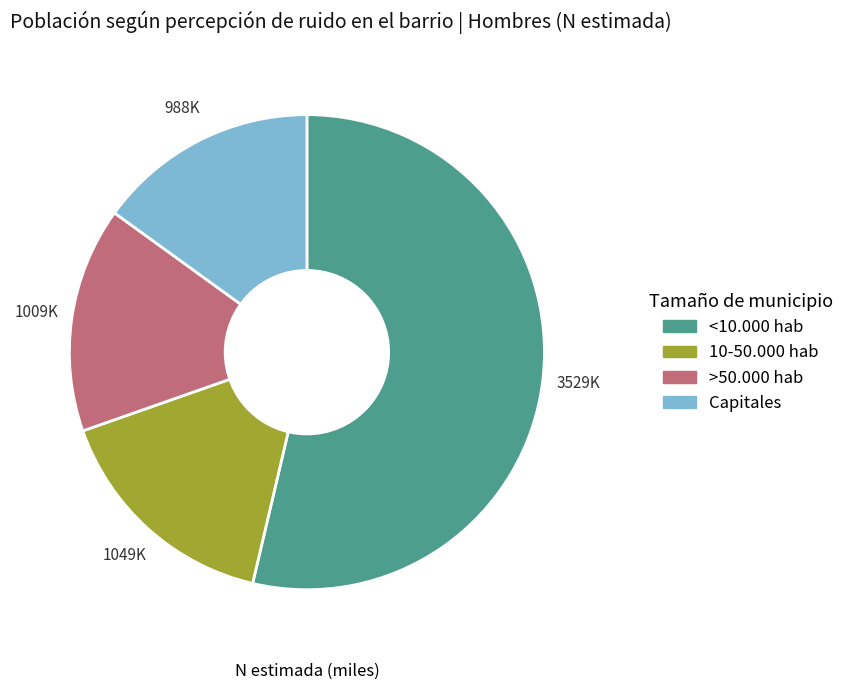

Do 10-50.000 hab and Capitales together represent more than half of the pie?

No